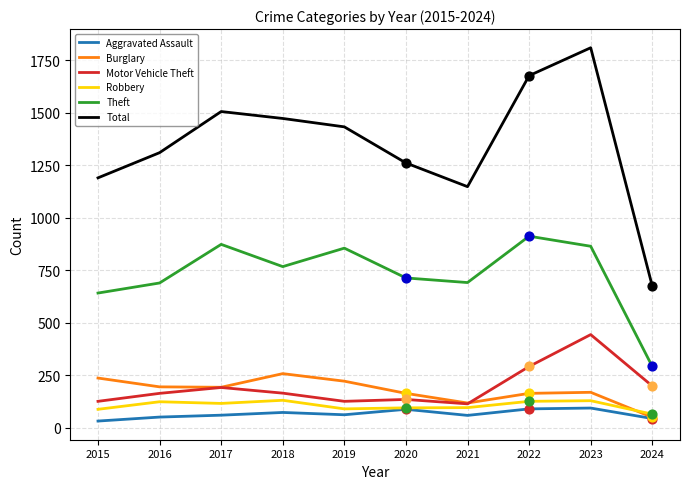

What are all the series names shown in the legend?

Aggravated Assault, Burglary, Motor Vehicle Theft, Robbery, Theft, Total